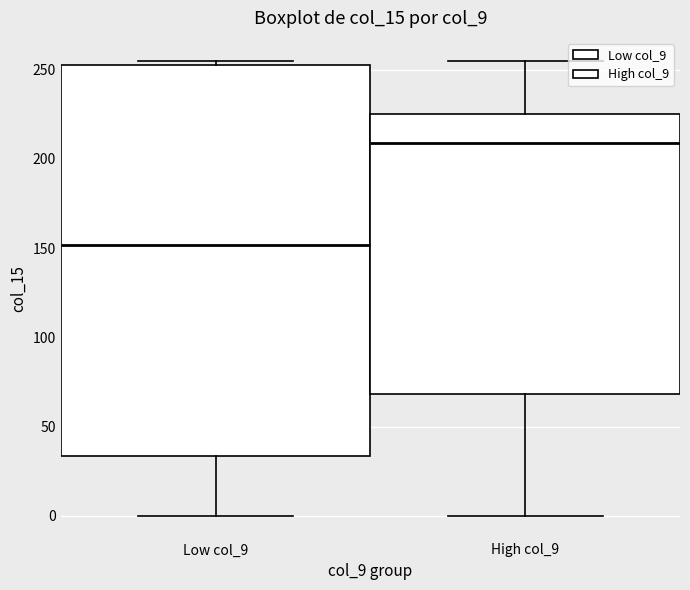

Where does the lower whisker of the box for High col_9 end on the y-axis? The values are not printed on the chart, so give them approximately, as read against the axis.

0